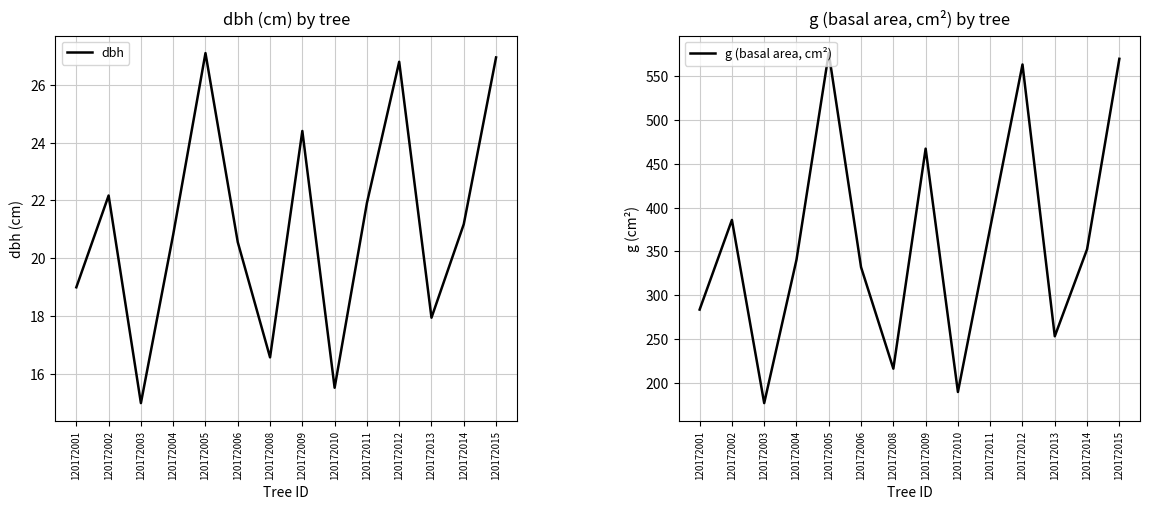

True or false: dbh has more than 0 points higher than both neighbors.

True